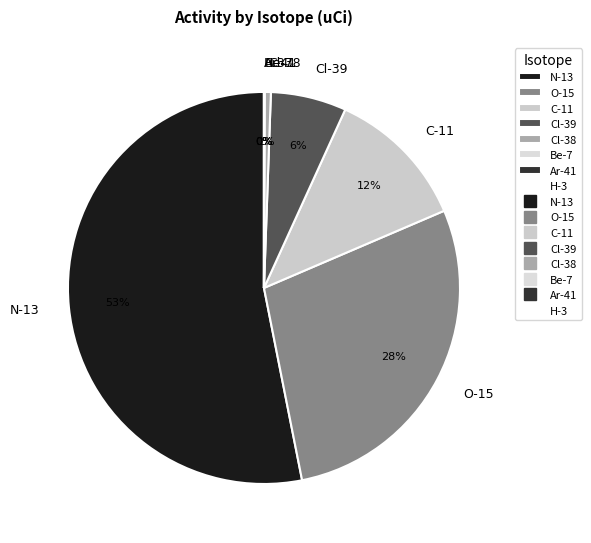

True or false: C-11 accounts for 18% of the total.

False